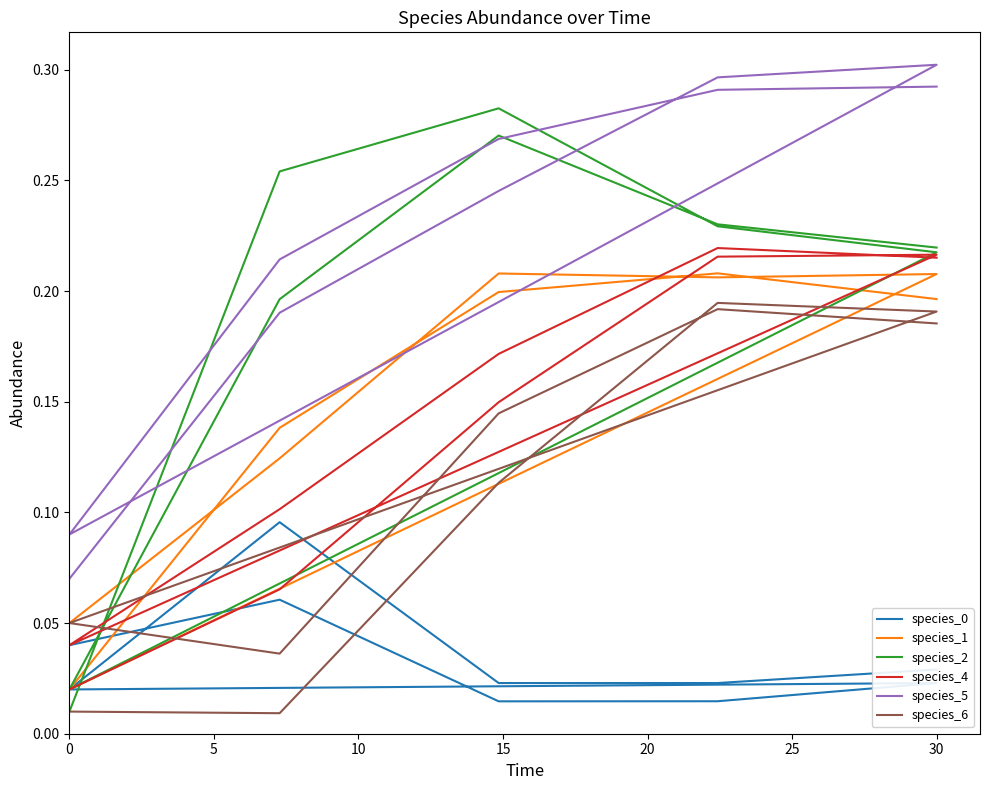

Count the number of categories in the chart.

10